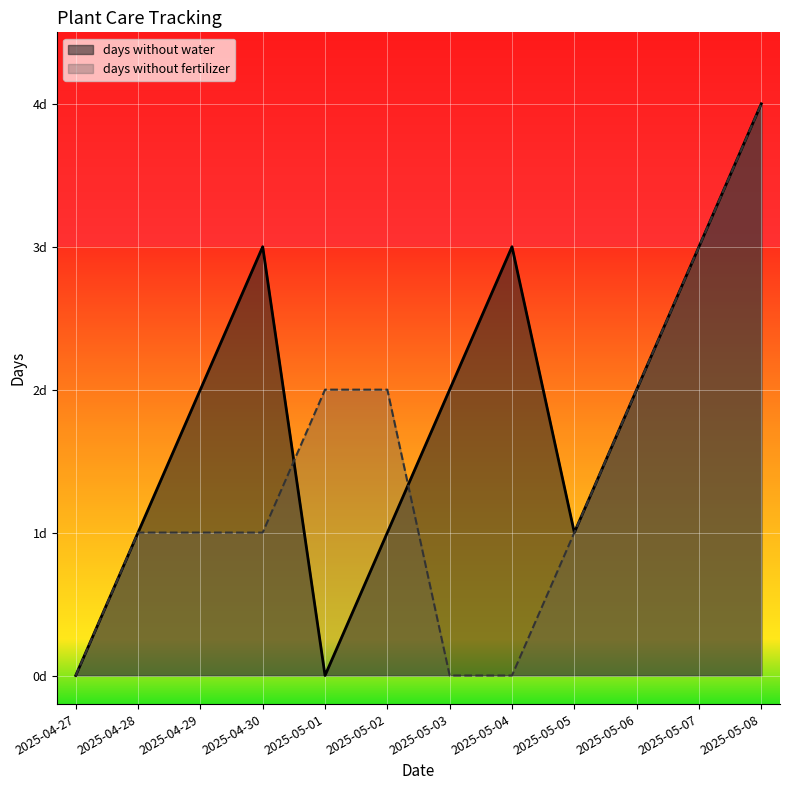

After their last crossing, which series has the higher values: days without water or days without fertilizer?

days without water